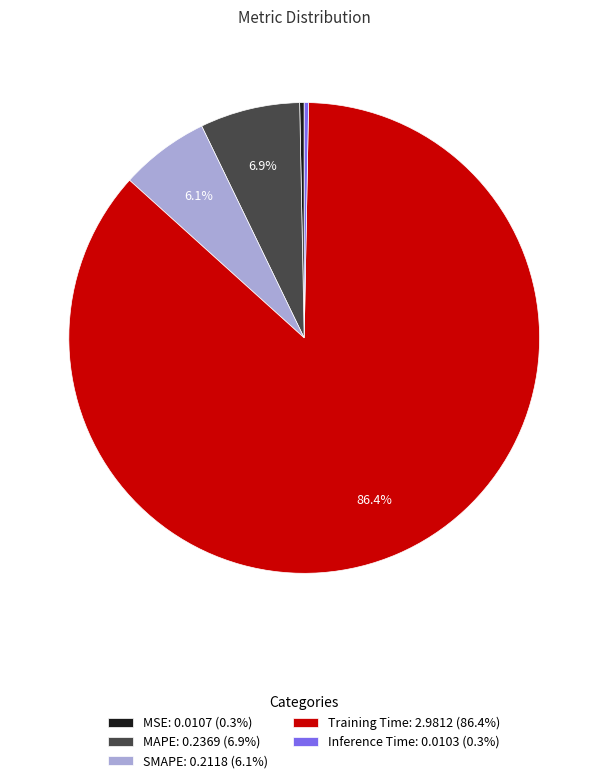

Is it true that SMAPE is 1% of the pie?

False